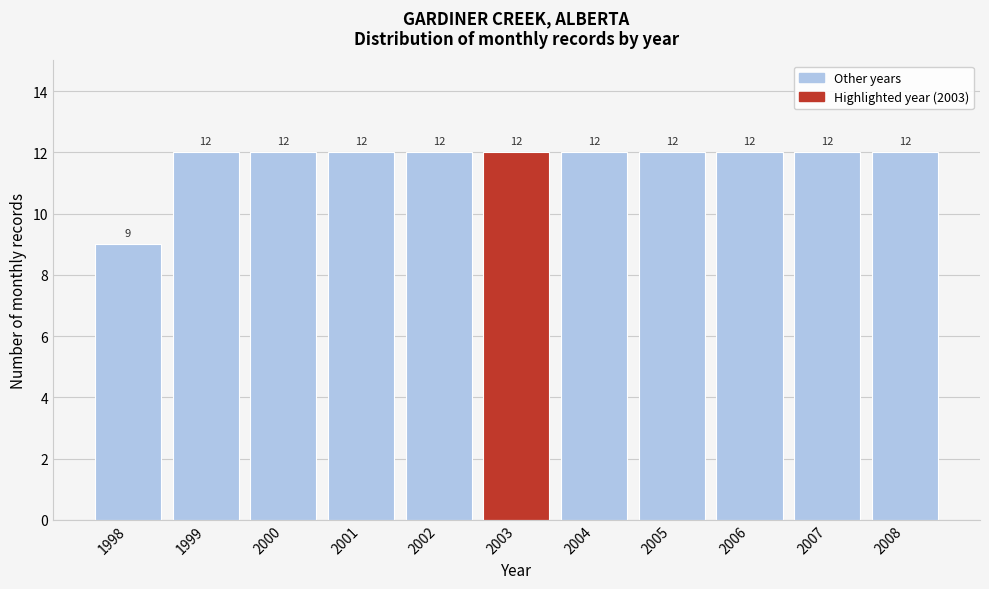

Reading left to right, extract all data points from this chart.

1998=9	1999=12	2000=12	2001=12	2002=12	2003=12	2004=12	2005=12	2006=12	2007=12	2008=12